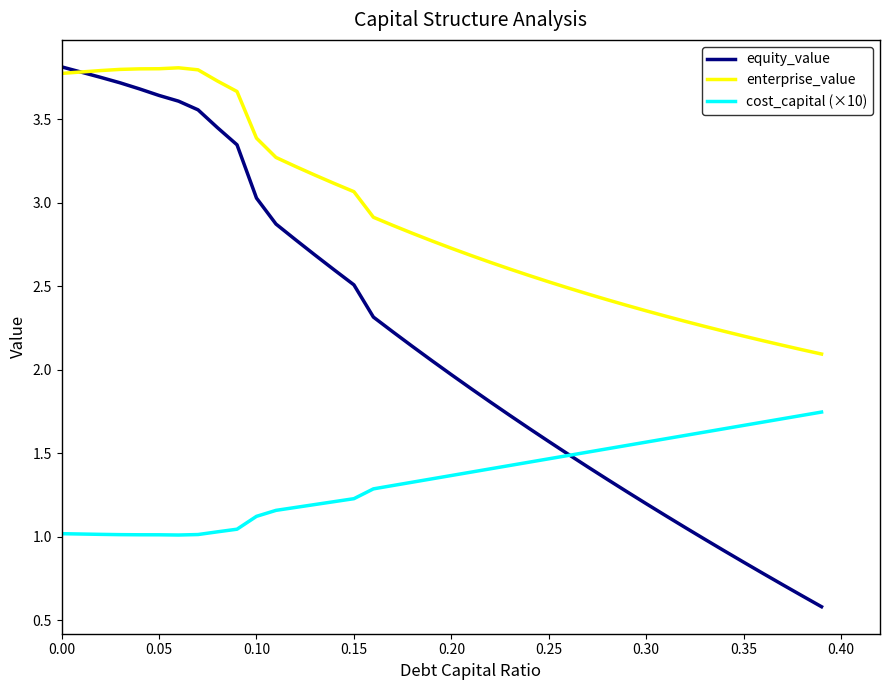

Which series has the largest total across all categories?

enterprise_value